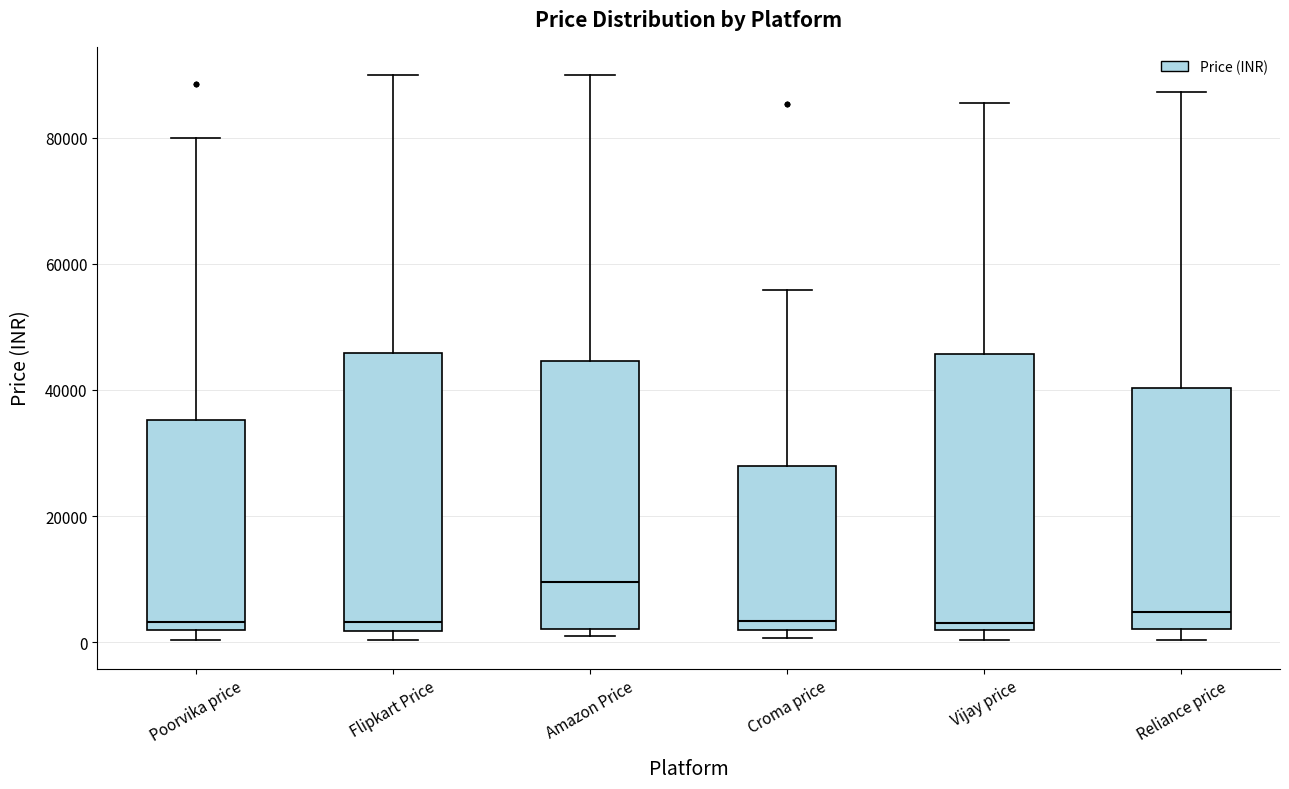

Reading left to right, read every box against the y-axis: the position of its median line, the range the box covers, and the ends of its whiskers. The values are not printed on the chart, so give them approximately, as read against the axis.

Poorvika price: median 4000, box 2000 to 36000, whiskers 0 to 80000
Flipkart Price: median 4000, box 2000 to 46000, whiskers 0 to 90000
Amazon Price: median 10000, box 2000 to 44000, whiskers 0 to 90000
Croma price: median 4000, box 2000 to 28000, whiskers 0 to 56000
Vijay price: median 2000 (just above the box's lower edge), box 2000 to 46000, whiskers 0 to 86000
Reliance price: median 4000, box 2000 to 40000, whiskers 0 to 88000